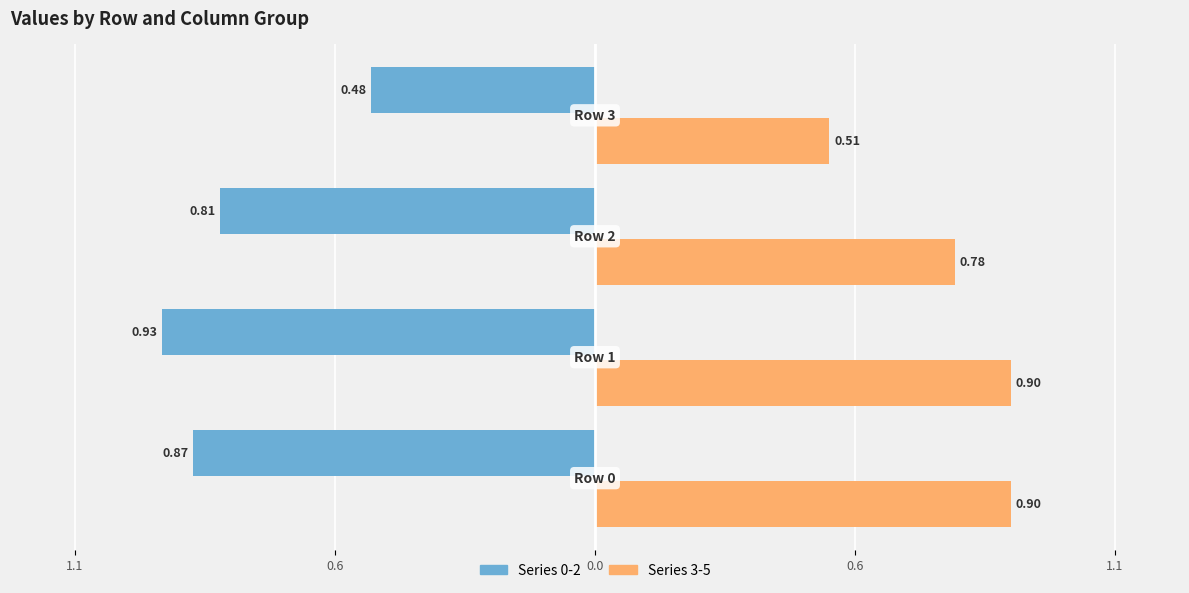

The value of Series 0-2 (Left) at 0.6 is -0.5. True or false?

True